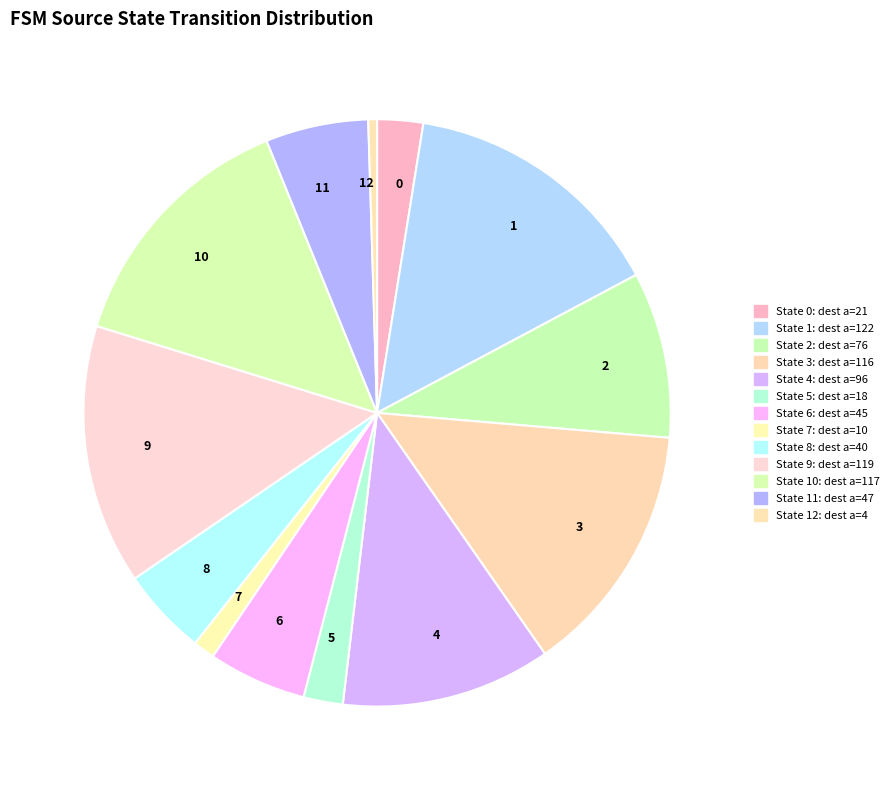

Which category has the smallest portion of the pie?

12